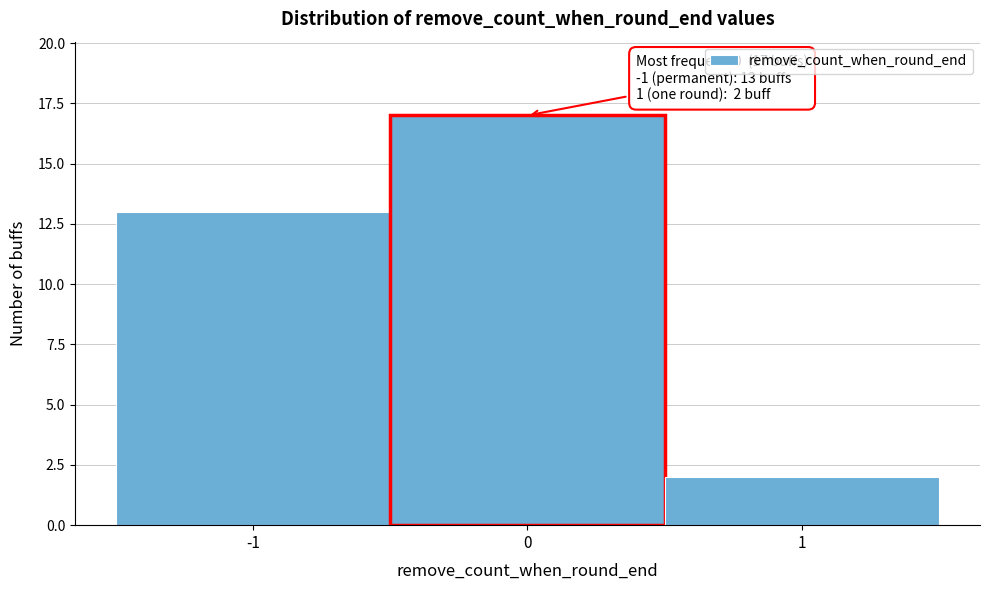

Which range on the x-axis has the tallest bar?

-0.5 to 0.5